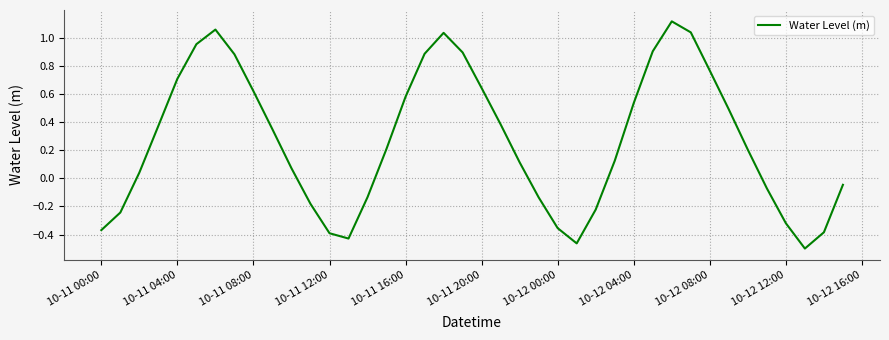

What is the difference between the maximum and minimum values?

1.6